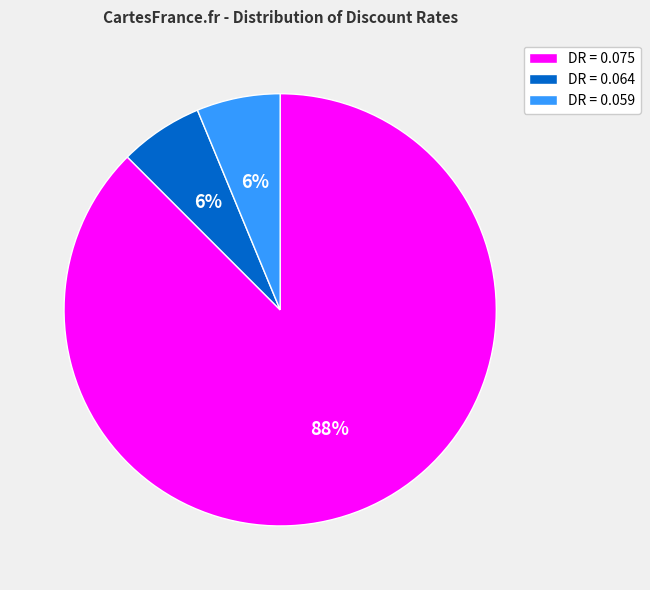

Which slice is the largest?

DR = 0.075